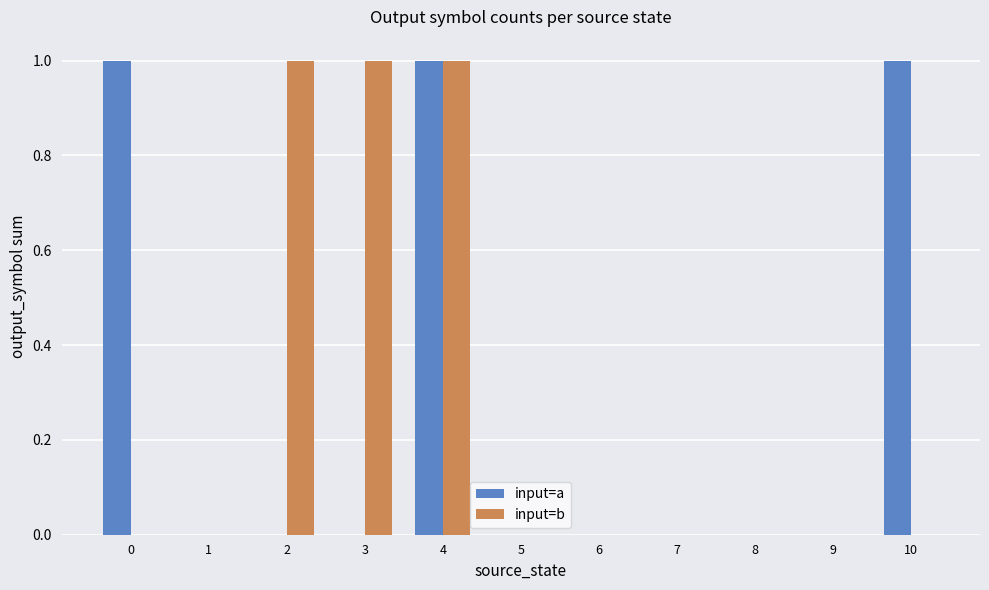

Are the bars horizontal?

No